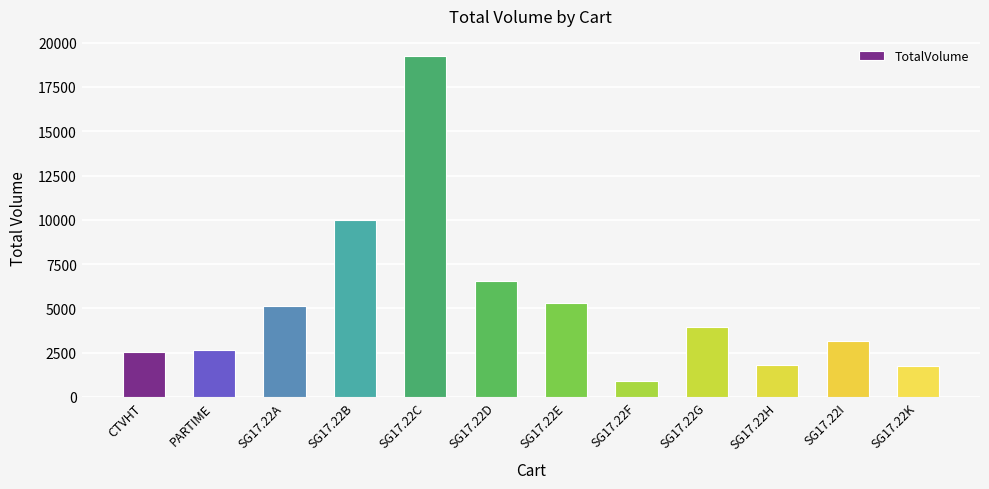

True or false: the data shows 6427 at SG17.22G.

False